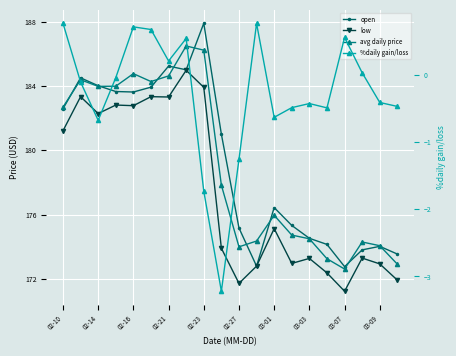

What is the label of the 19th point from the right?

02-14